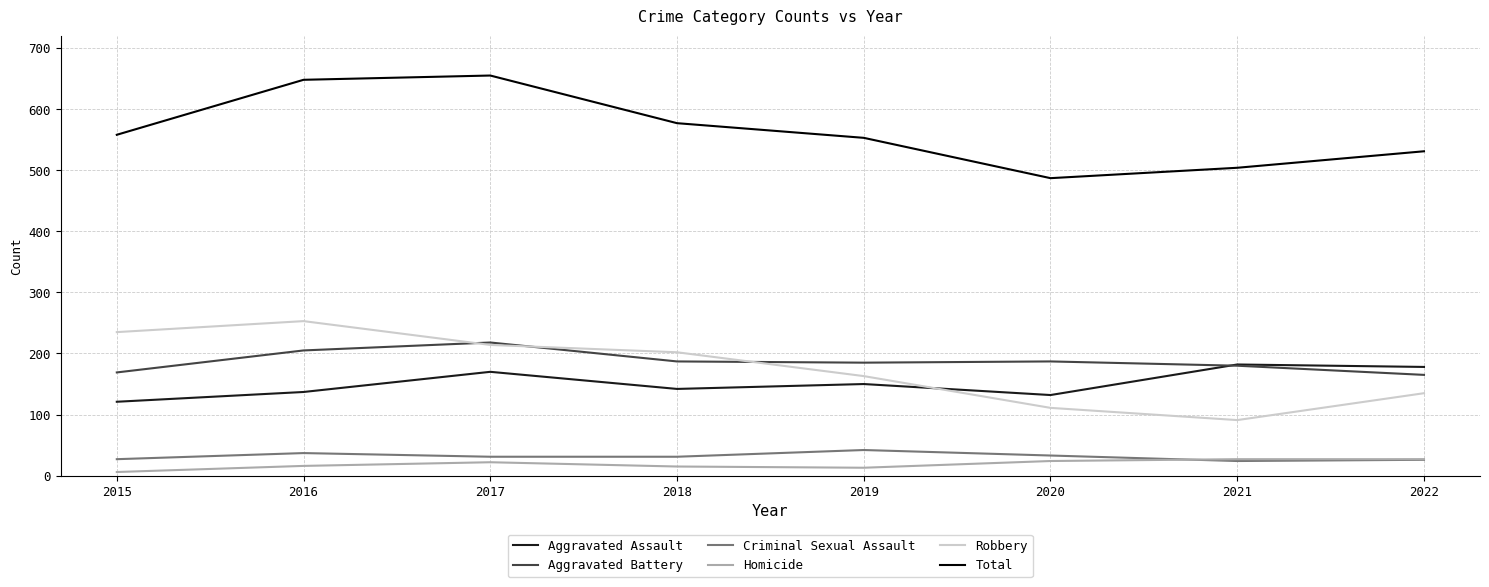

Between 2016 and 2021, which series saw the biggest shift?

Robbery